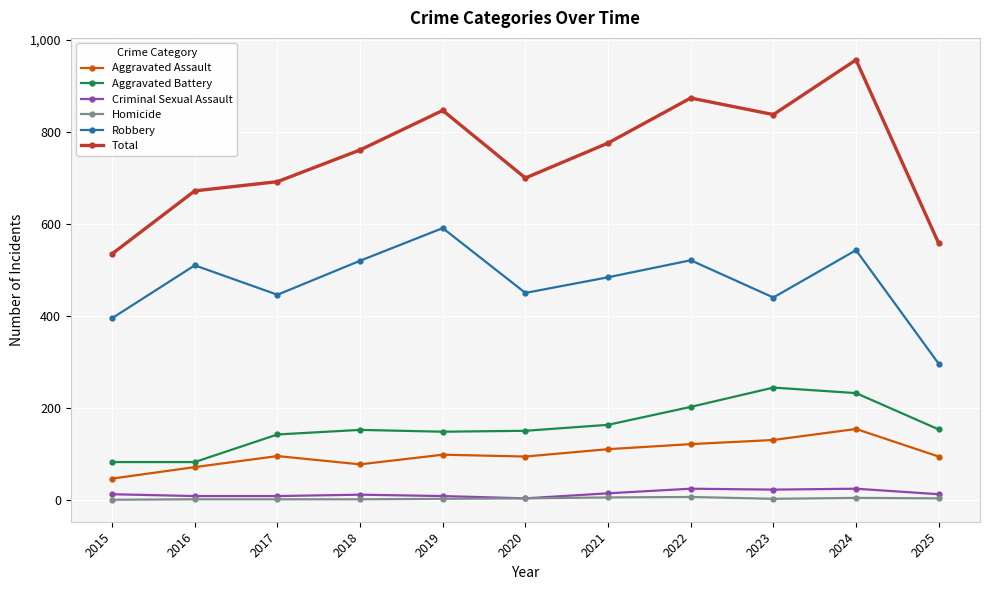

True or false: Aggravated Battery and Homicide cross at least once.

False